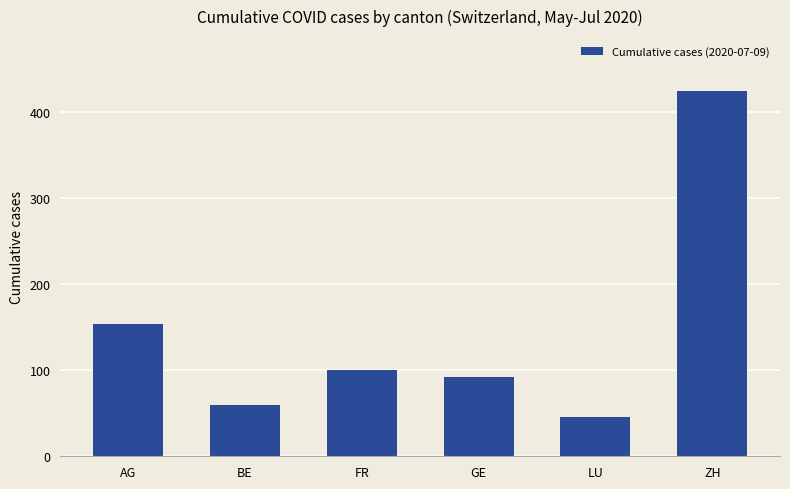

What is the ratio of the value at FR to the value at LU?

2.2